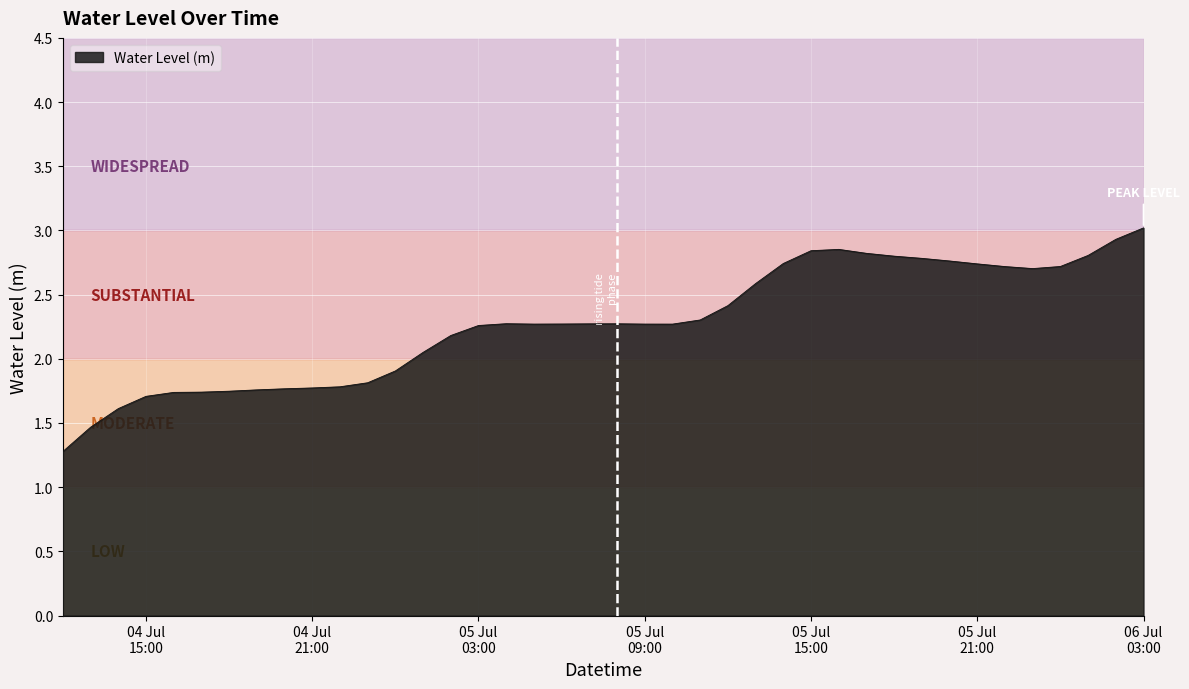

How many values are below 2?

13